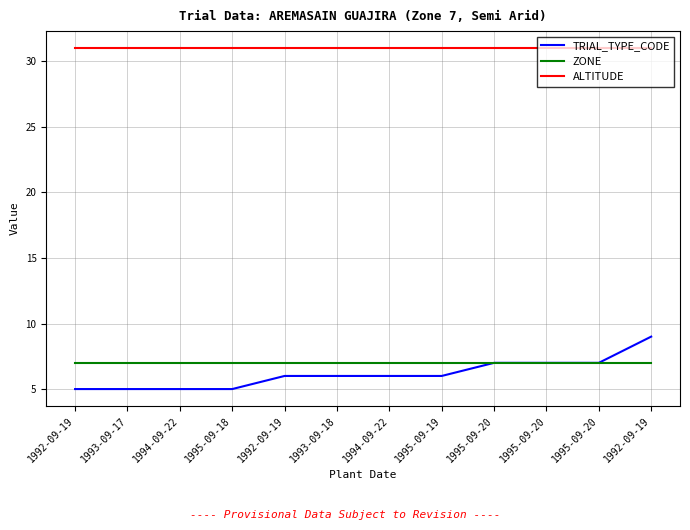

What are all the series names shown in the legend?

TRIAL_TYPE_CODE, ZONE, ALTITUDE